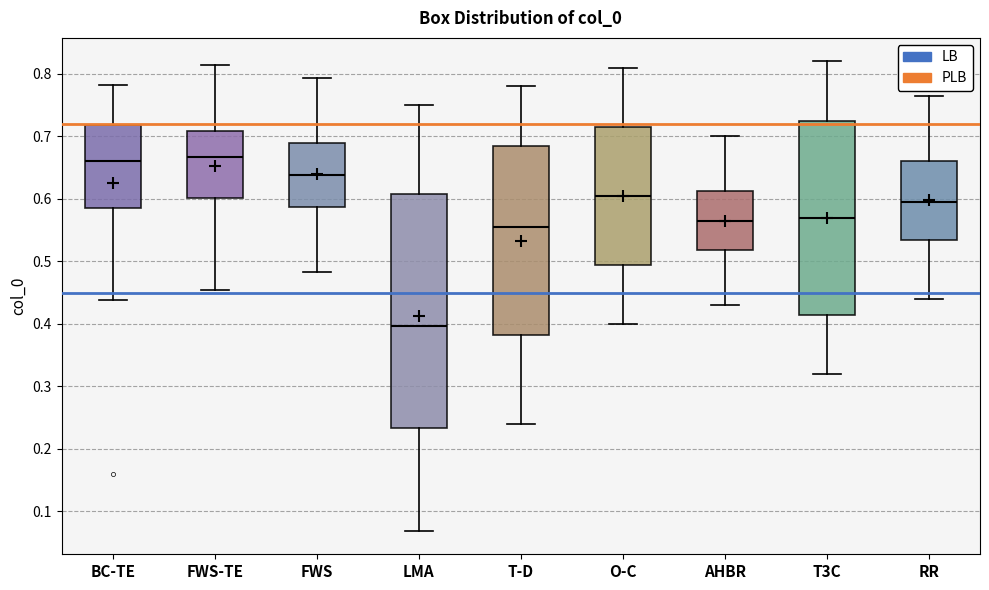

Reading left to right, read every box against the y-axis: the position of its median line, the range the box covers, and the ends of its whiskers. The values are not printed on the chart, so give them approximately, as read against the axis.

BC-TE: median 0.66, box 0.59 to 0.72, whiskers 0.44 to 0.78
FWS-TE: median 0.67, box 0.60 to 0.71, whiskers 0.45 to 0.81
FWS: median 0.64, box 0.59 to 0.69, whiskers 0.48 to 0.79
LMA: median 0.40, box 0.23 to 0.61, whiskers 0.07 to 0.75
T-D: median 0.56, box 0.38 to 0.69, whiskers 0.24 to 0.78
O-C: median 0.61, box 0.50 to 0.72, whiskers 0.40 to 0.81
AHBR: median 0.57, box 0.52 to 0.61, whiskers 0.43 to 0.70
T3C: median 0.57, box 0.42 to 0.73, whiskers 0.32 to 0.82
RR: median 0.59, box 0.54 to 0.66, whiskers 0.44 to 0.77